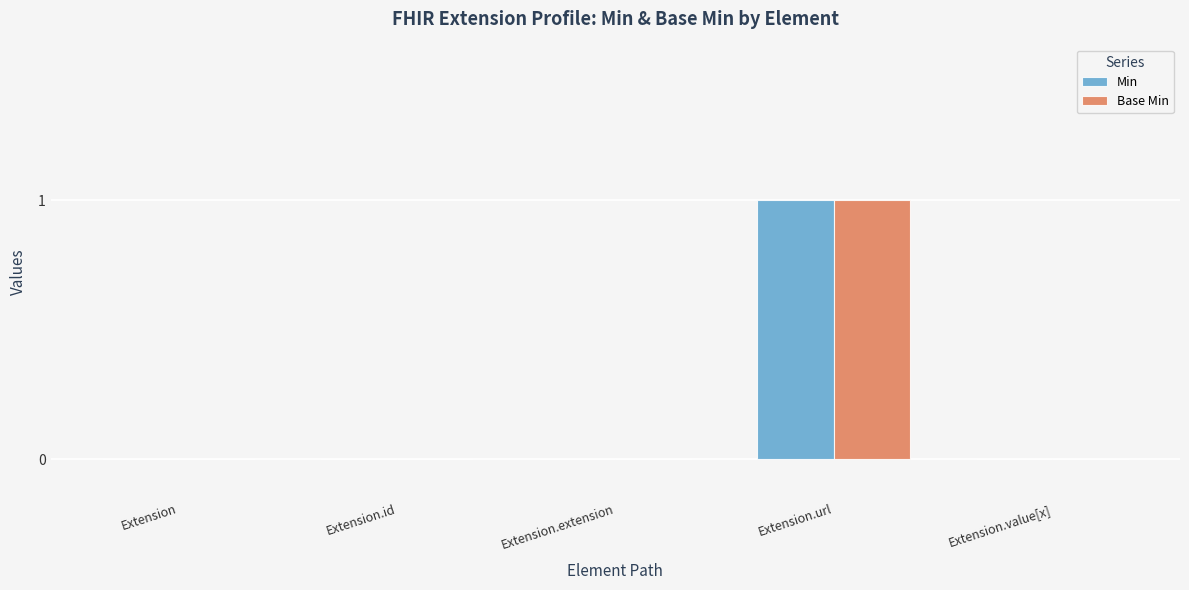

What is the maximum value for Min?

1